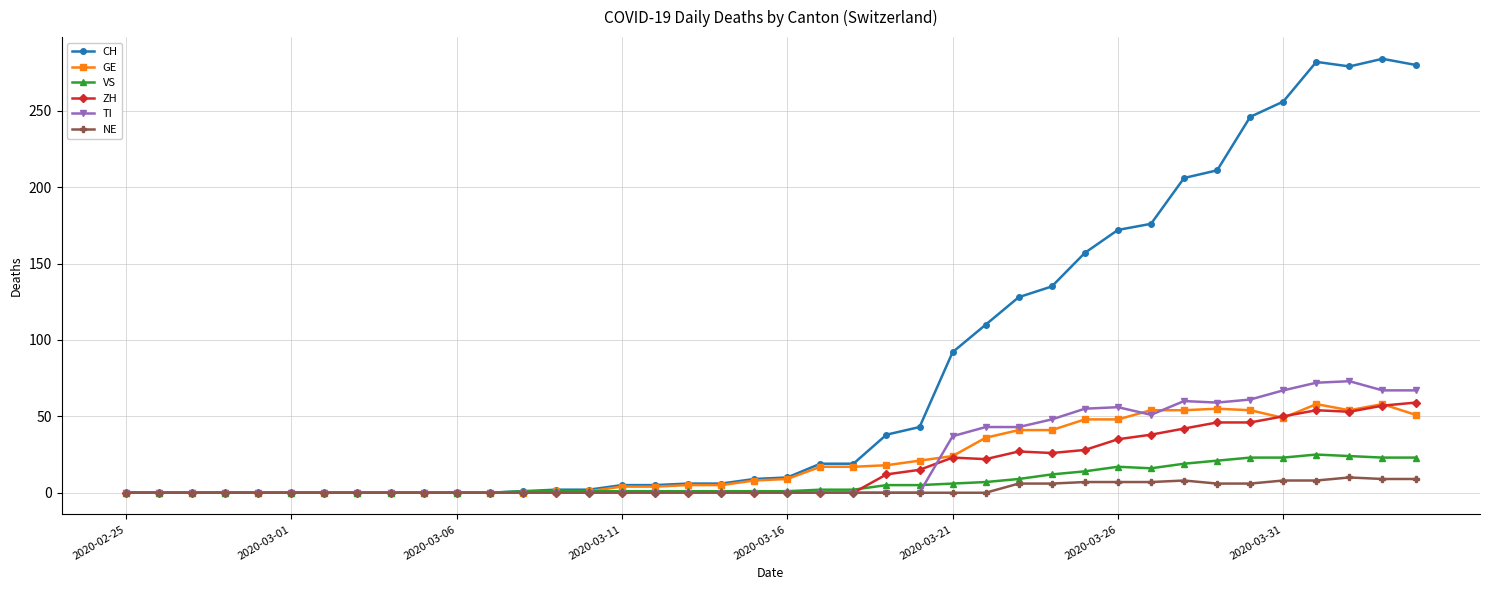

Which series has the largest total across all categories?

CH